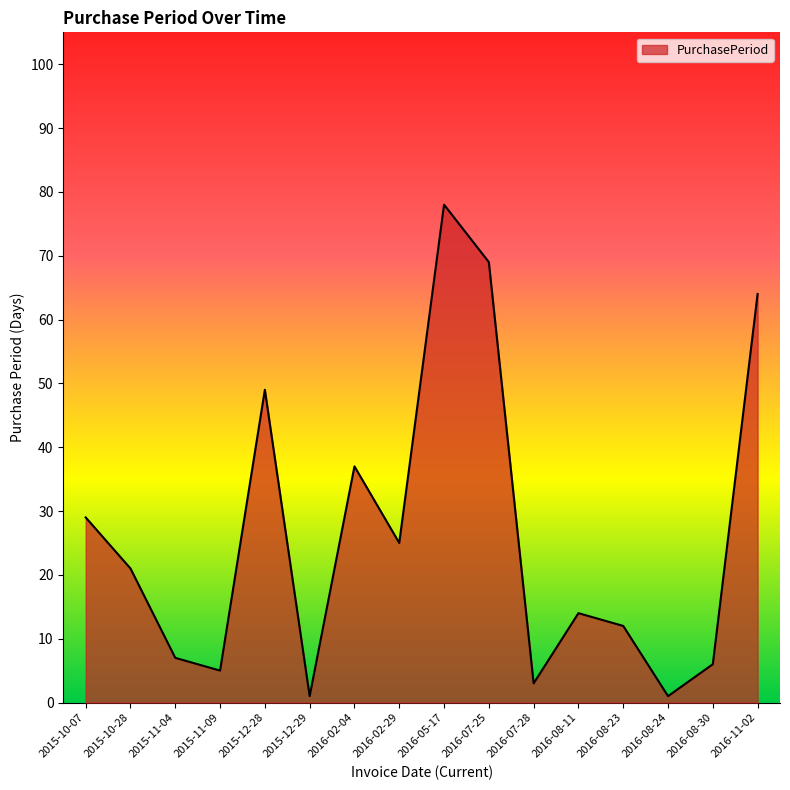

What is the greatest value displayed?

78